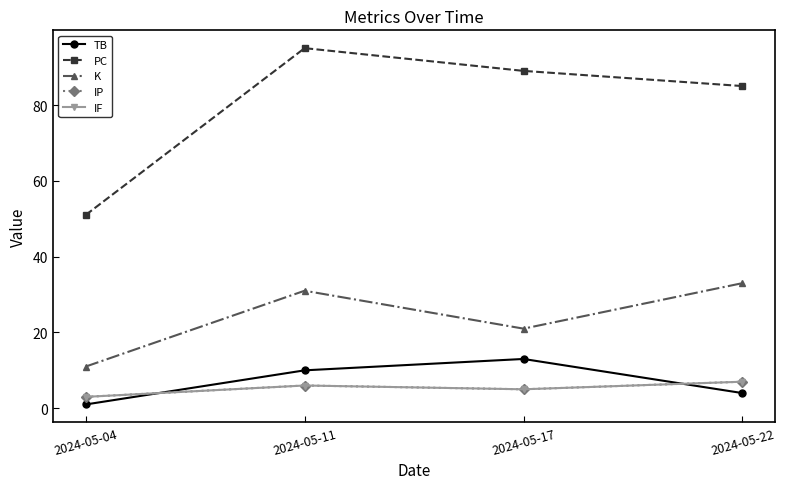

Reading right to left, transcribe all the data shown in this chart.

TB: 2024-05-22=4	2024-05-17=13	2024-05-11=10	2024-05-04=1
PC: 2024-05-22=85	2024-05-17=89	2024-05-11=95	2024-05-04=51
K: 2024-05-22=33	2024-05-17=21	2024-05-11=31	2024-05-04=11
IP: 2024-05-22=7	2024-05-17=5	2024-05-11=6	2024-05-04=3
IF: 2024-05-22=7	2024-05-17=5	2024-05-11=6	2024-05-04=3